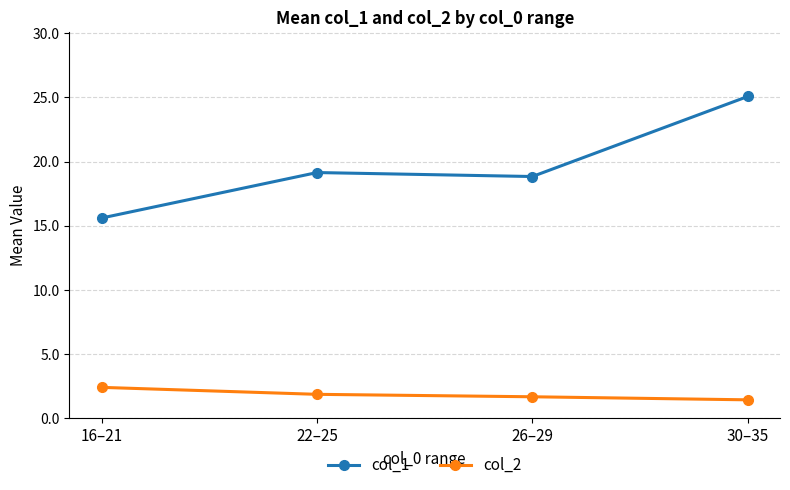

Which category has the highest value in the col_2 series?

16–21